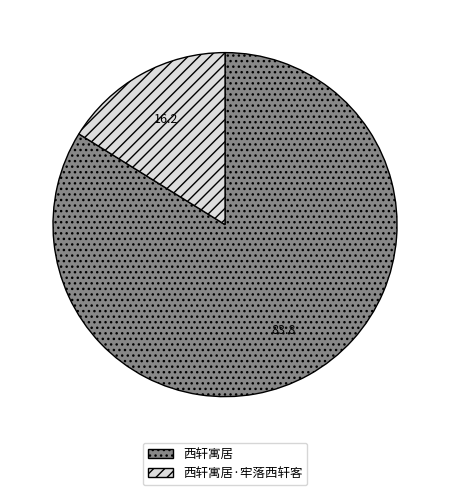

The 西轩寓居 slice represents 98% of the pie. True or false?

False